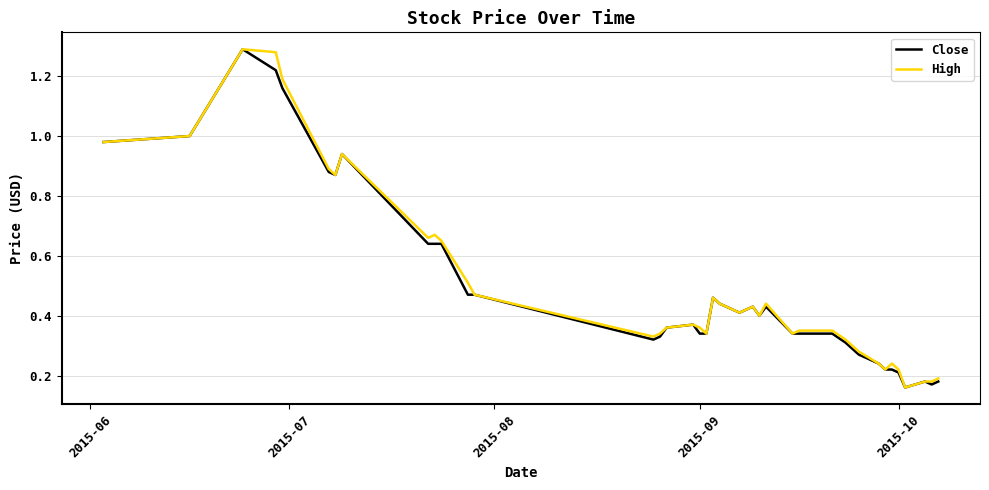

What are all the series names shown in the legend?

Close, High